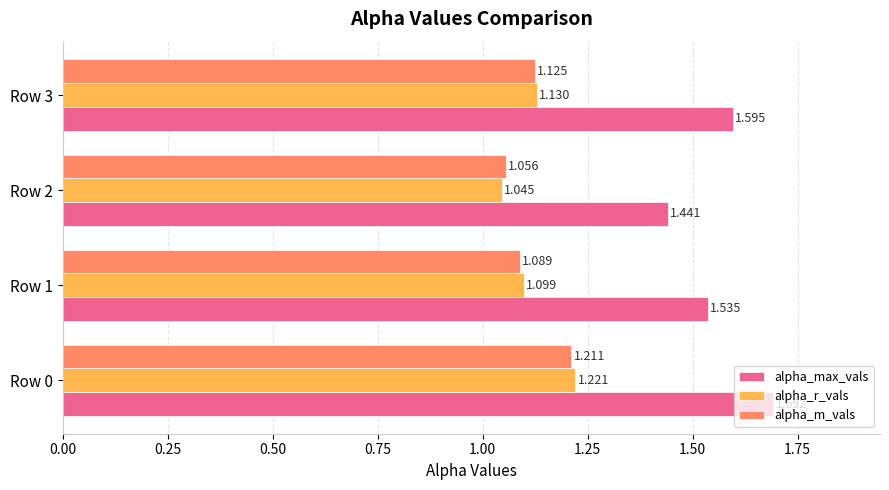

Between Row 1 and Row 3, which series saw the biggest shift?

alpha_max_vals